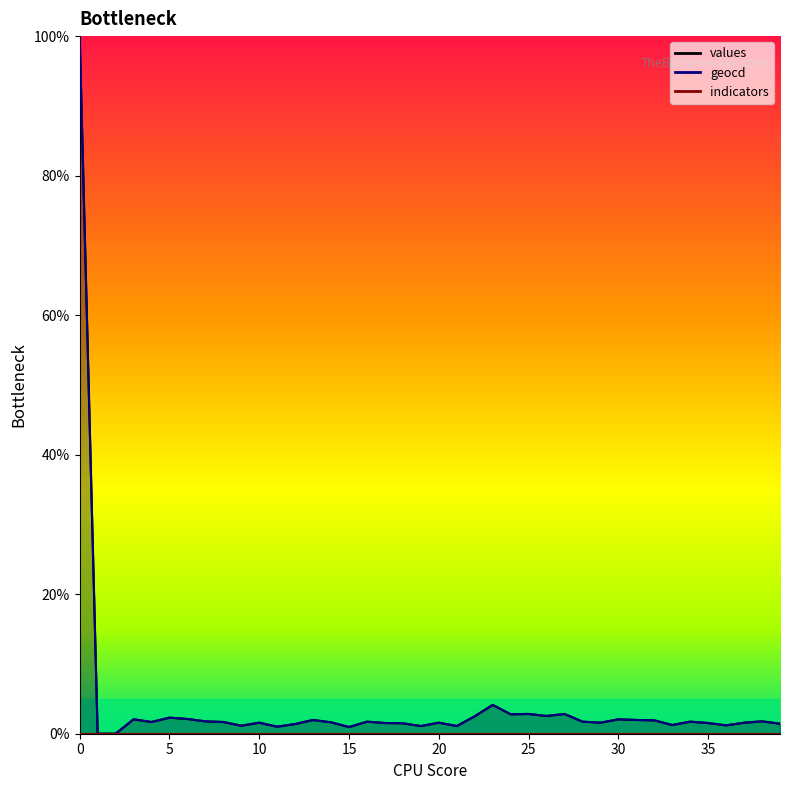

List the series in order of their peak value, highest first.

values, geocd